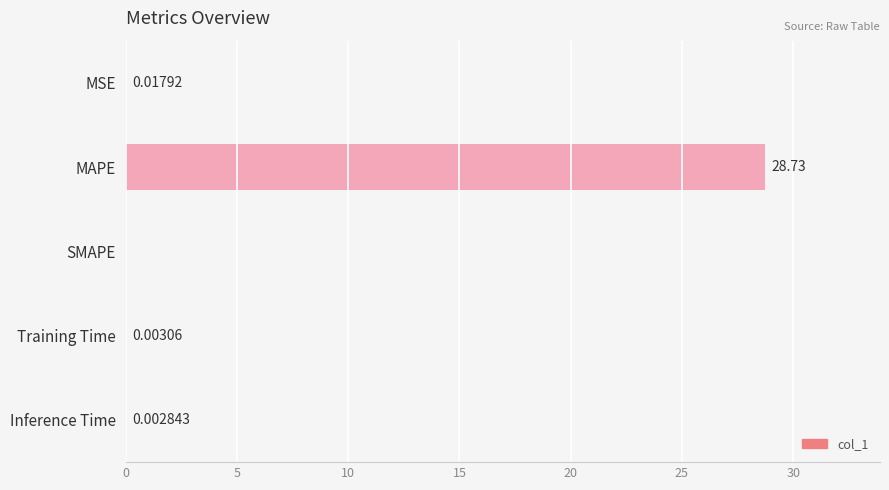

Which category has the highest value across all series?

MAPE